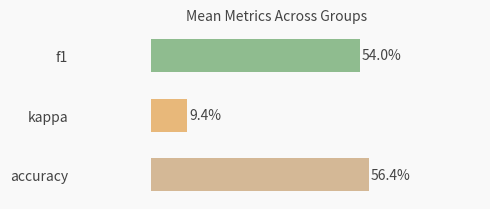

What are all the series names shown in the legend?

f1, kappa, accuracy